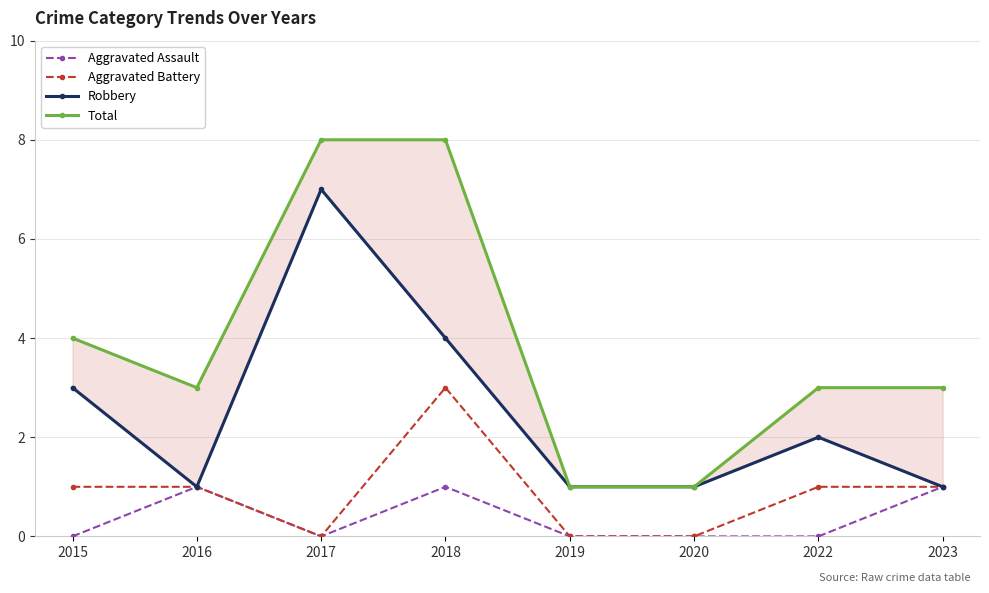

Count the number of categories in the chart.

8